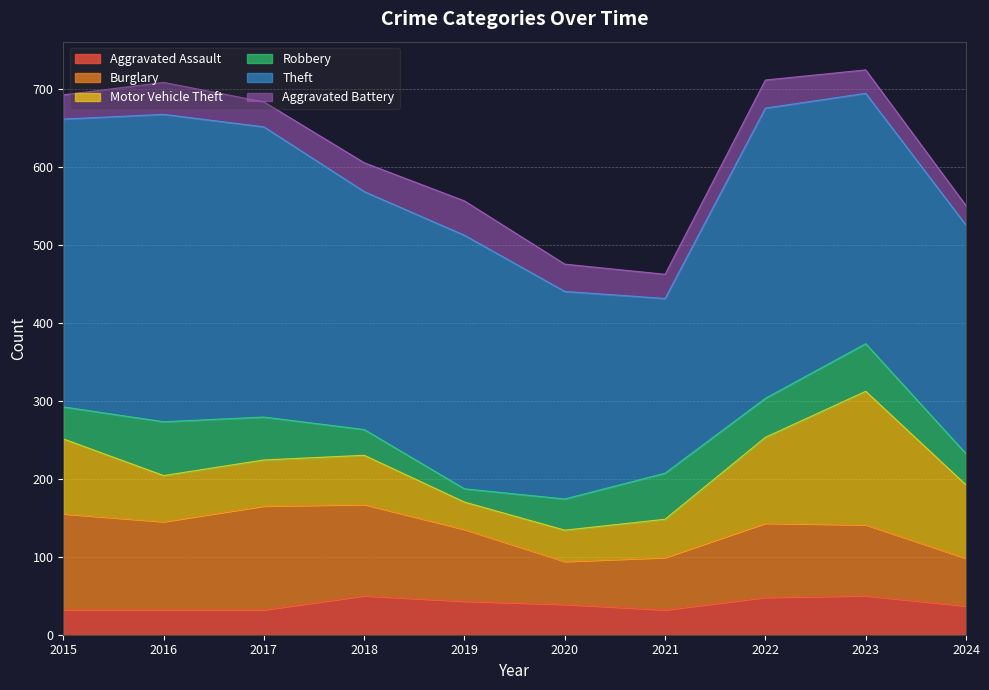

In Burglary, how many points are lower than both neighbors (excluding endpoints)?

2